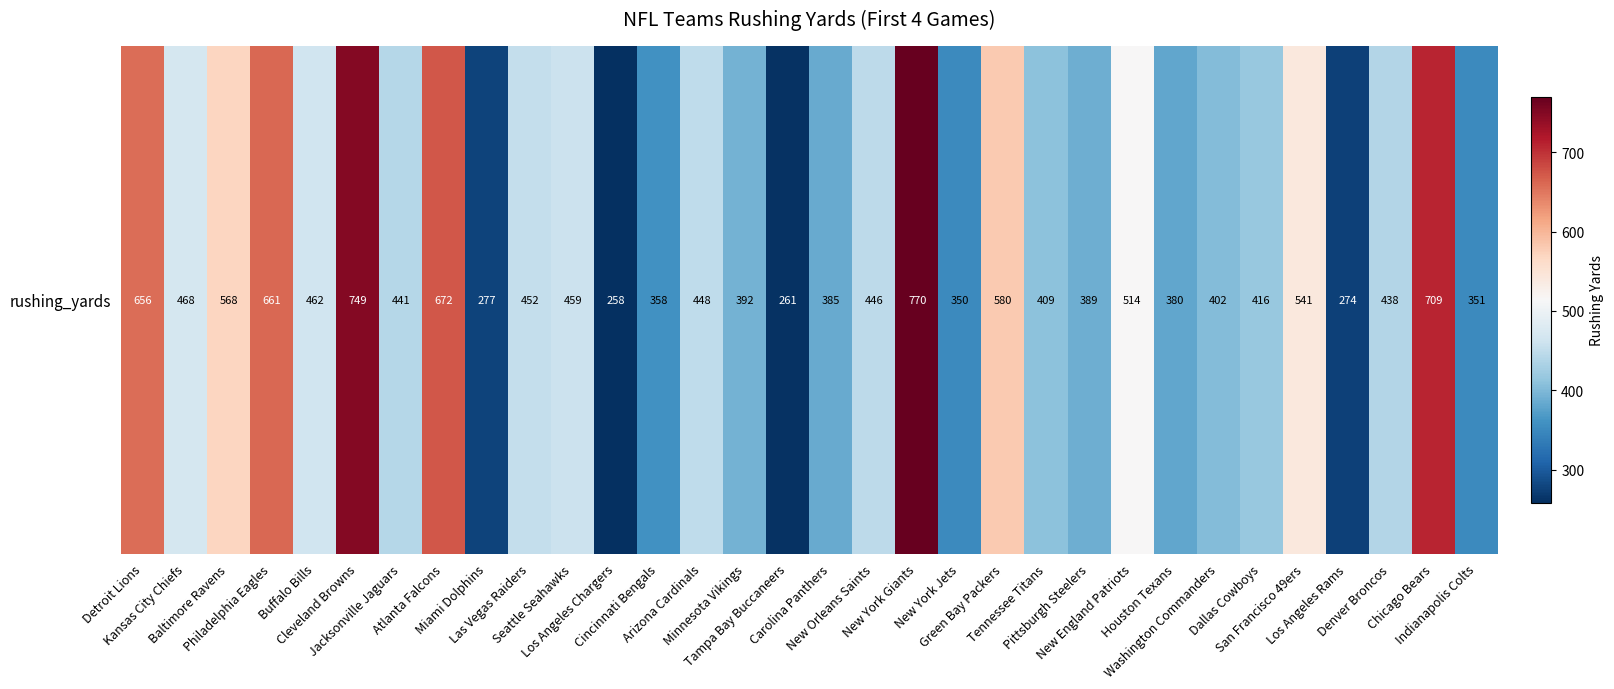

How many values exceed 446?

15